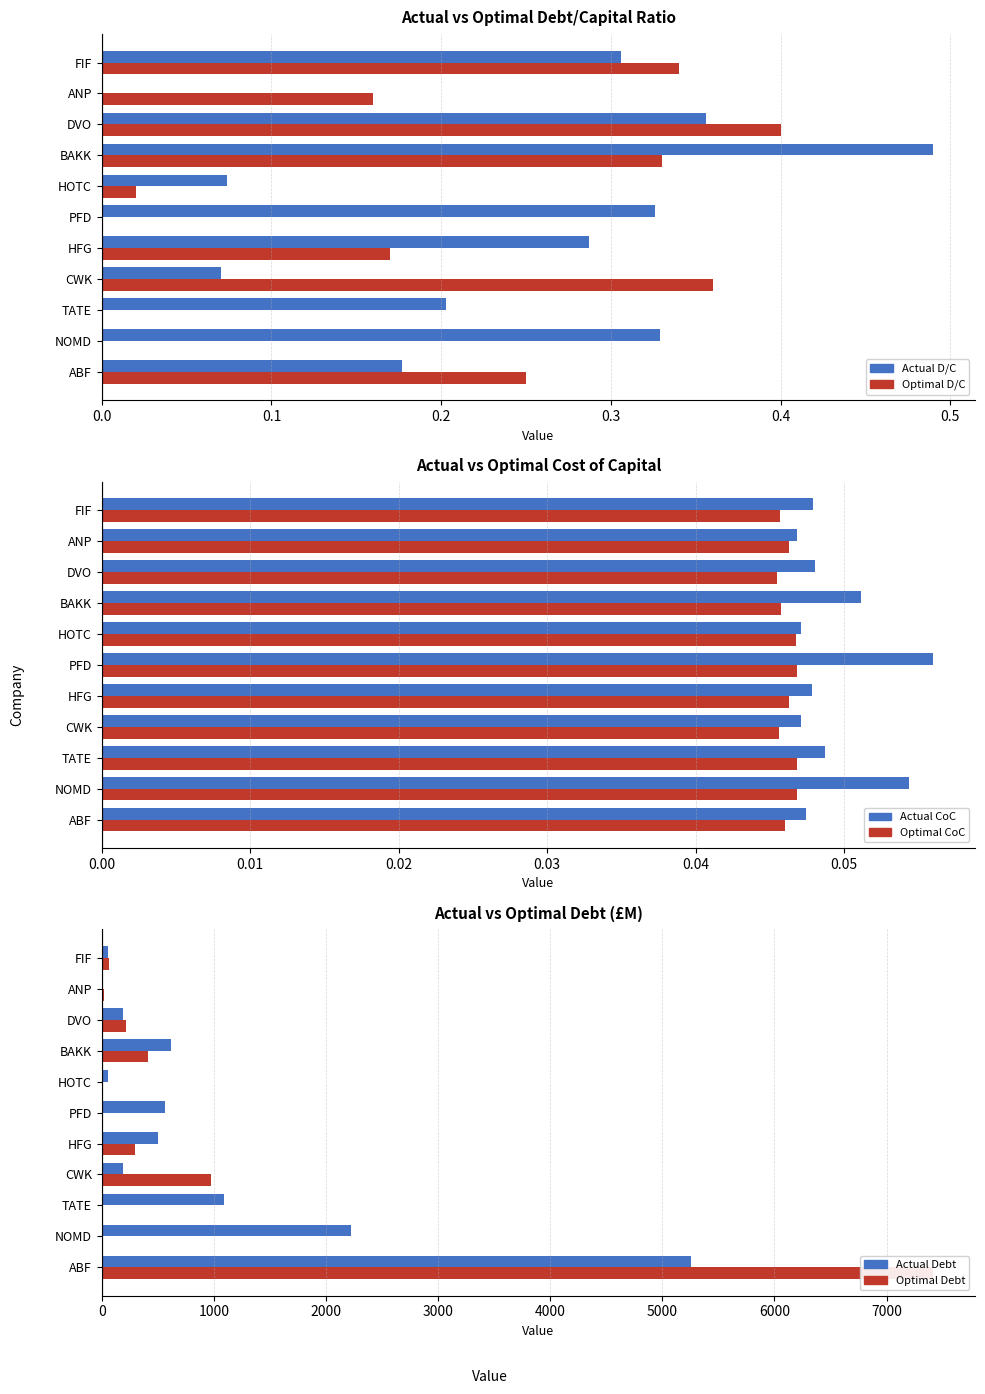

Which series has the largest range (max minus min)?

Optimal Debt